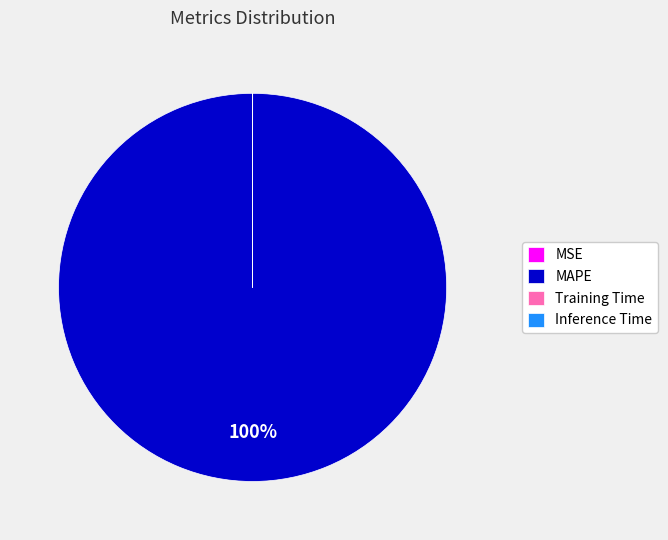

Does MAPE represent more than half of the total?

Yes